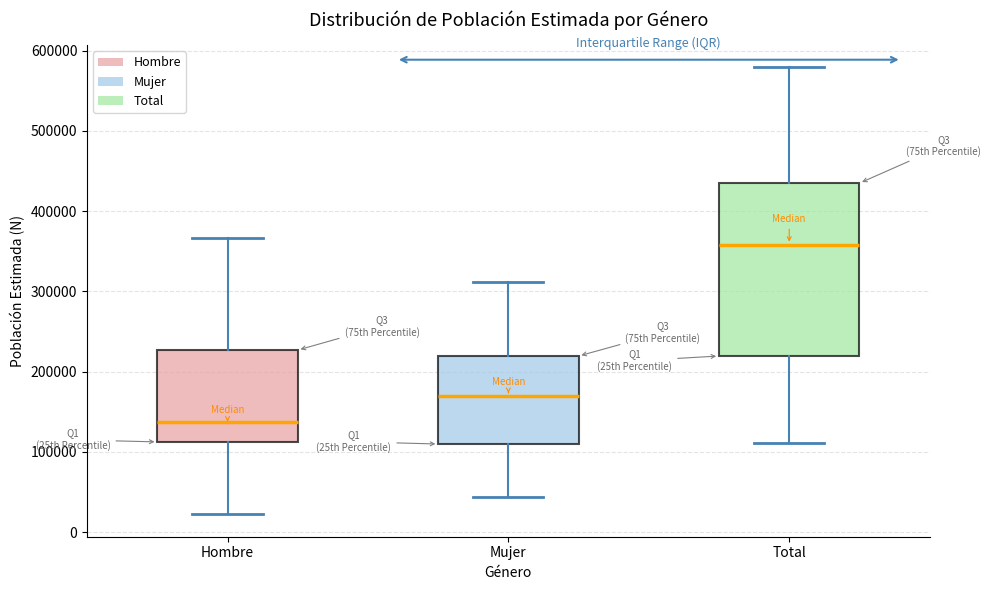

Reading left to right, transcribe this box plot: for each box, give where its median line is, the range the box spans, and where its two whiskers end, as read against the y-axis. The values are not printed on the chart, so give them approximately, as read against the axis.

Hombre: median 140000, box 110000 to 230000, whiskers 20000 to 370000
Mujer: median 170000, box 110000 to 220000, whiskers 40000 to 310000
Total: median 360000, box 220000 to 430000, whiskers 110000 to 580000